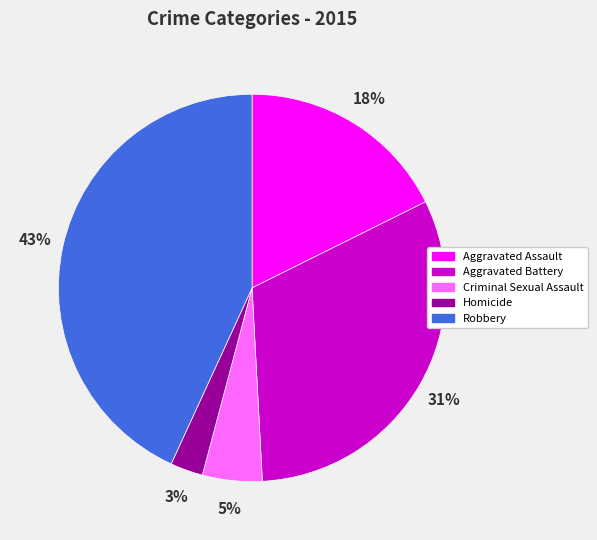

Between Aggravated Battery and Criminal Sexual Assault, which is larger?

Aggravated Battery